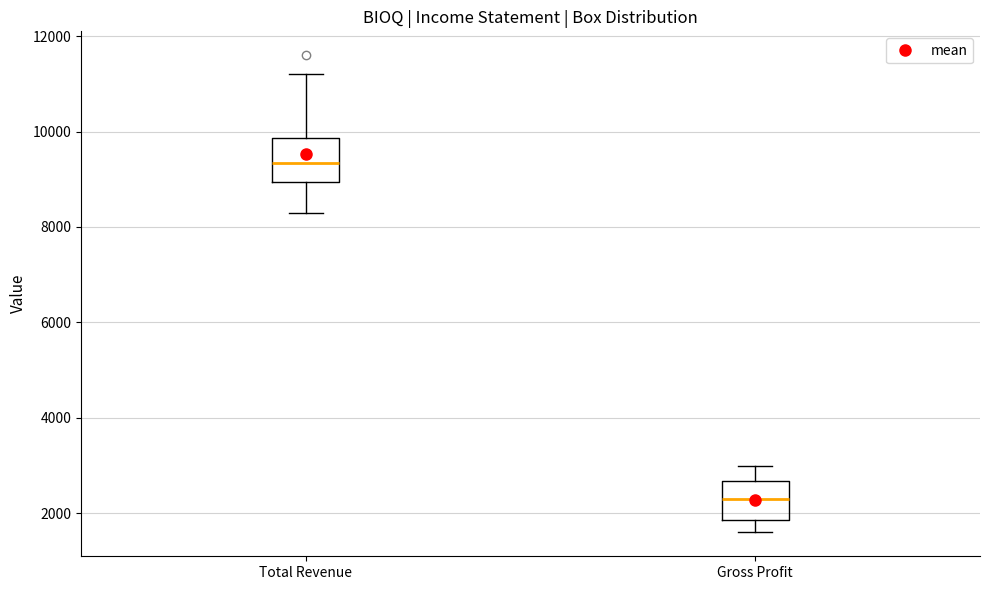

Where does the median line of the box for Gross Profit sit on the y-axis? The values are not printed on the chart, so give them approximately, as read against the axis.

2400